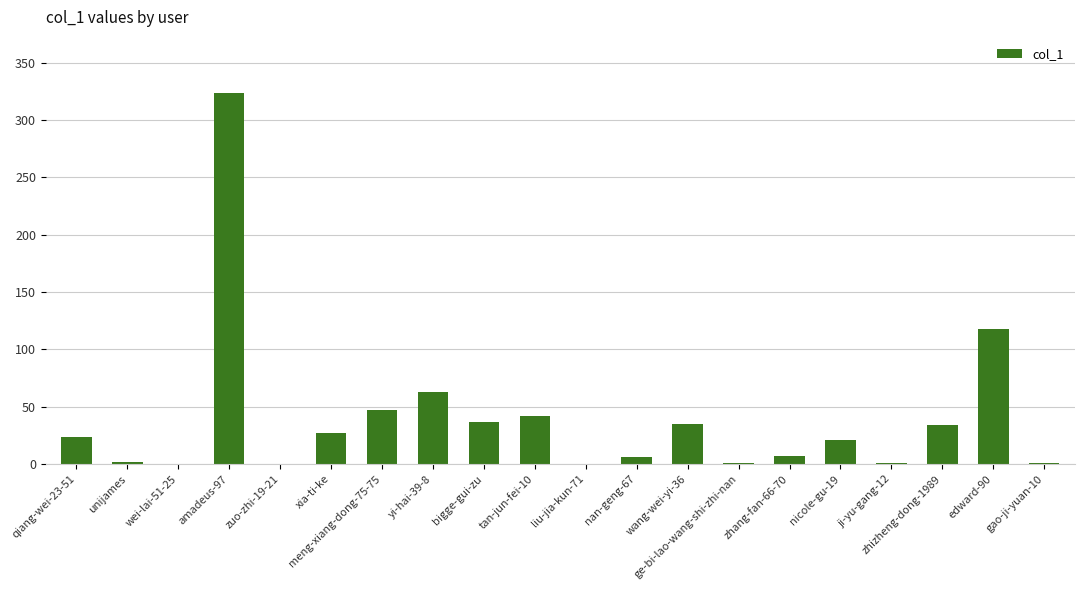

True or false: the data shows 47 at xia-ti-ke.

False